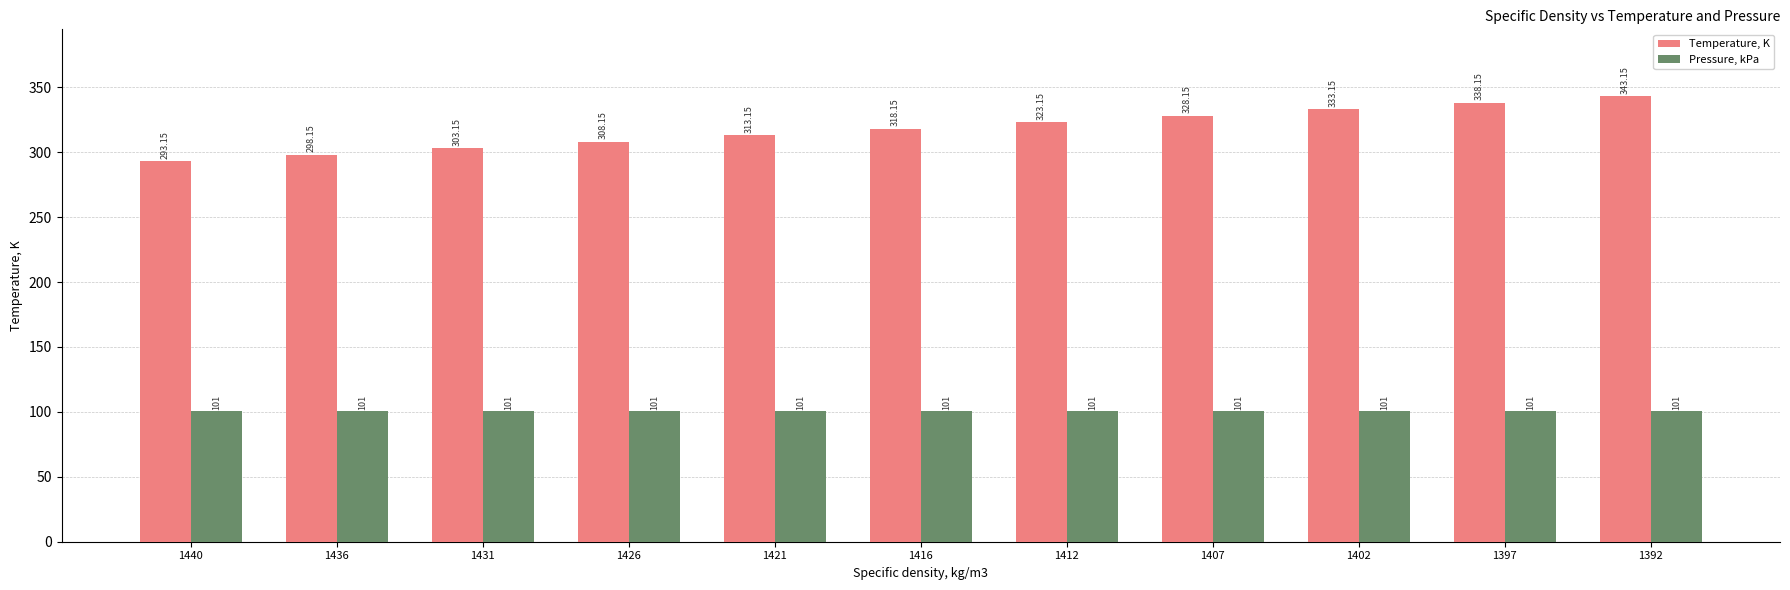

What is the average value of the Pressure, kPa series?

101.0